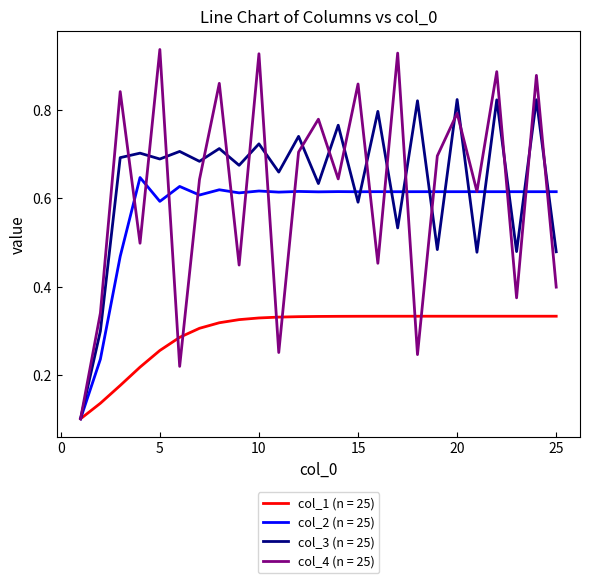

List the series in order of their peak value, lowest first.

col_1 (n = 25), col_2 (n = 25), col_3 (n = 25), col_4 (n = 25)